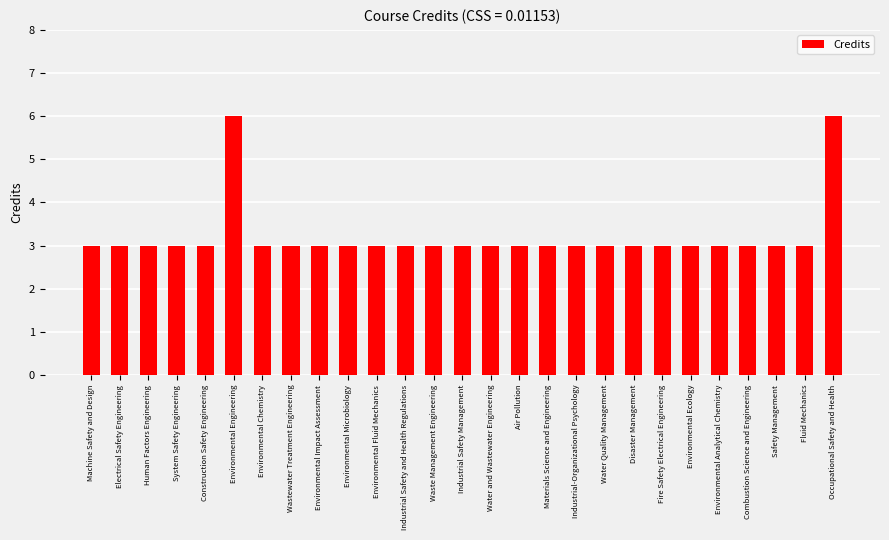

What is the greatest value displayed?

6